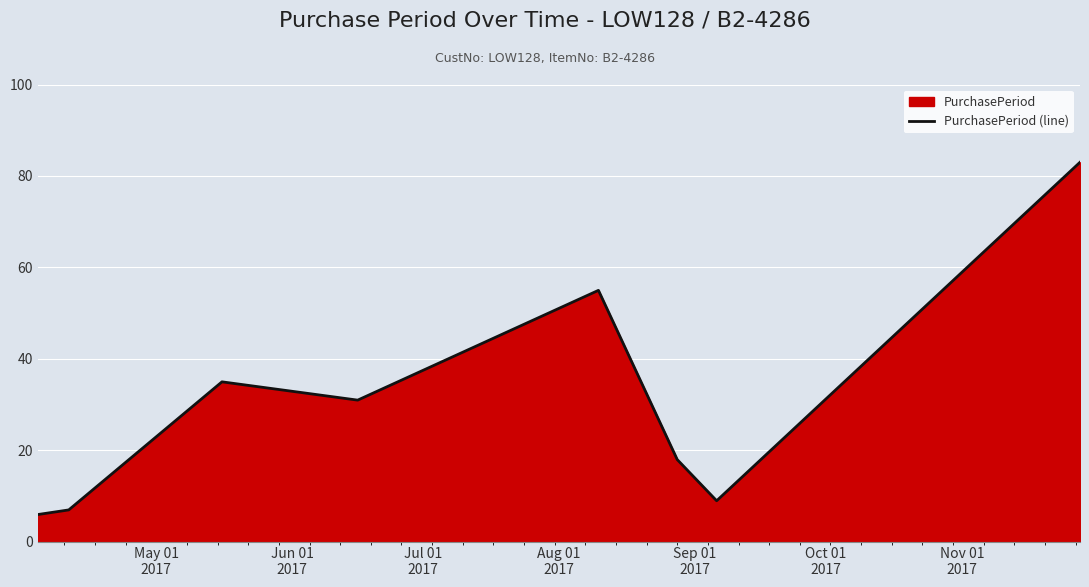

How many distinct data groups are displayed?

1